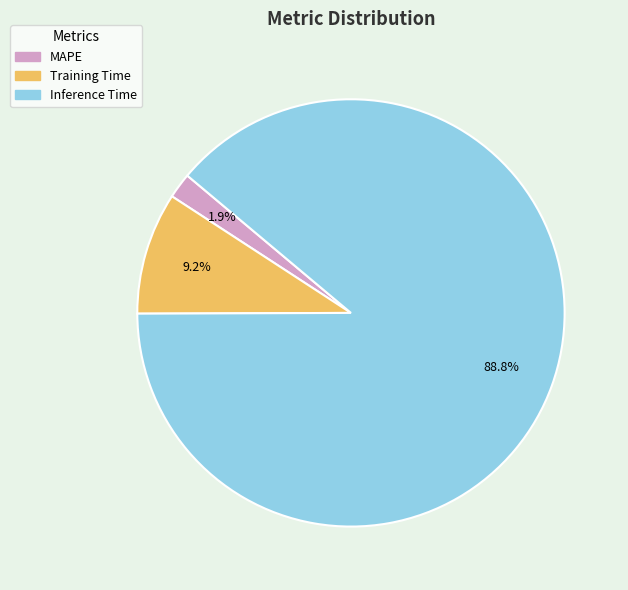

Does MAPE account for over 50% of the chart?

No